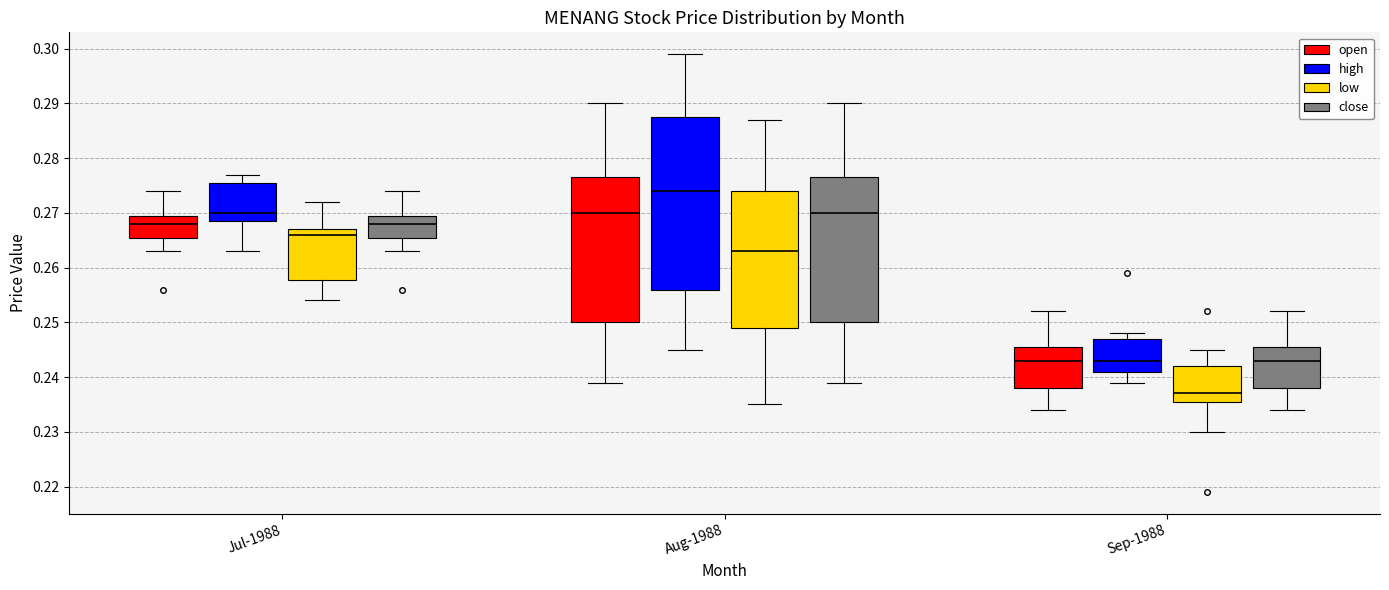

Where does the lower whisker of the box for Aug-1988 (close) end on the y-axis? The values are not printed on the chart, so give them approximately, as read against the axis.

0.239